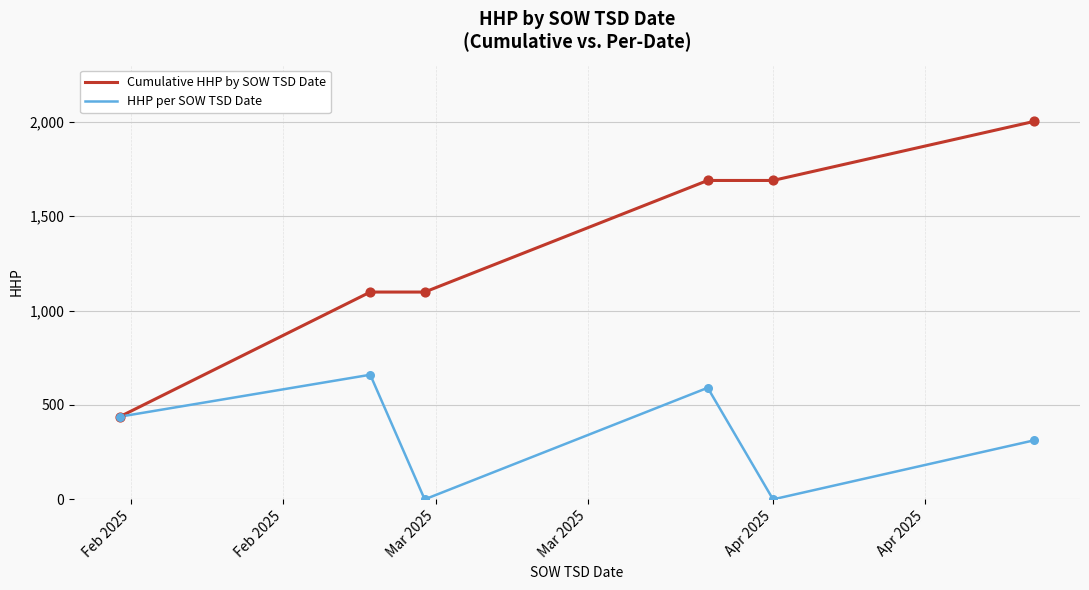

Which series has the widest spread of values?

Cumulative HHP by SOW TSD Date